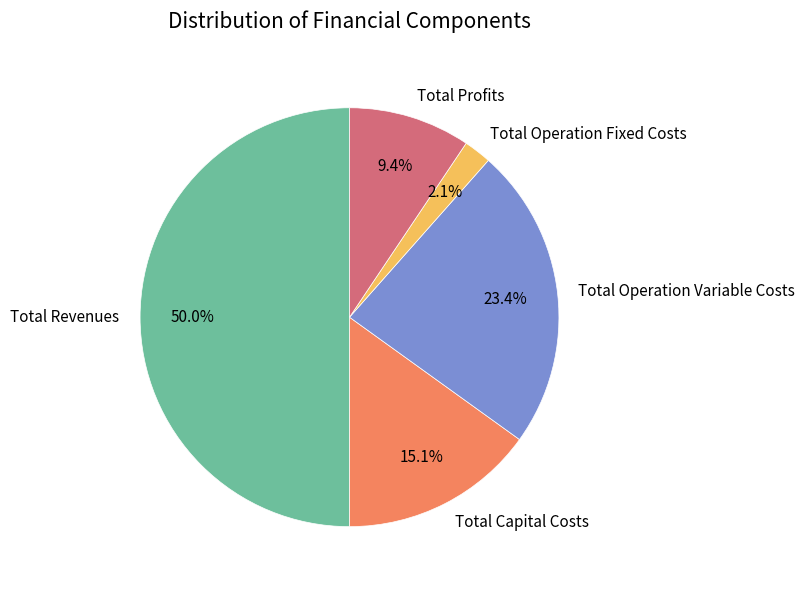

What is the majority slice?

Total Revenues